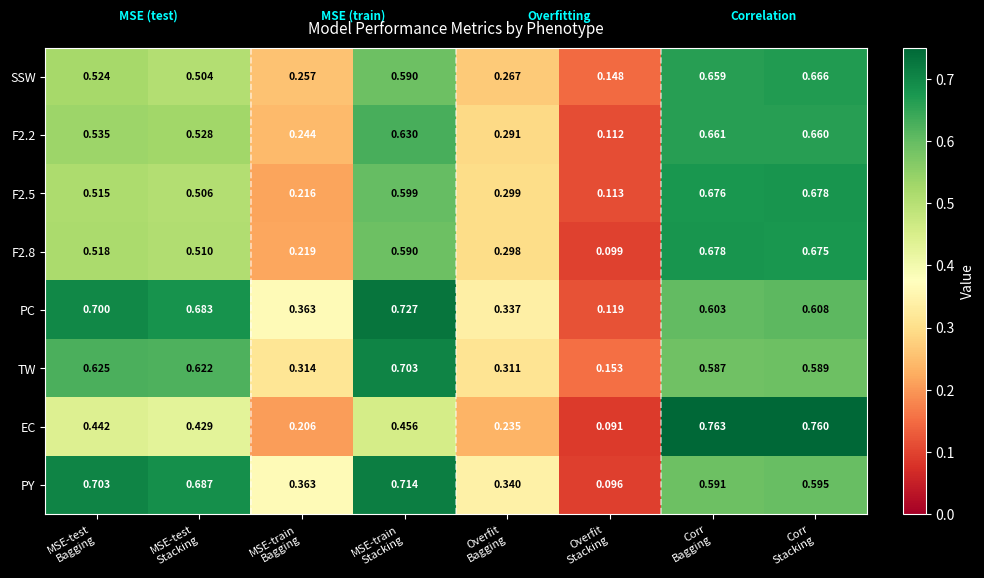

Which series has the largest total across all categories?

PC